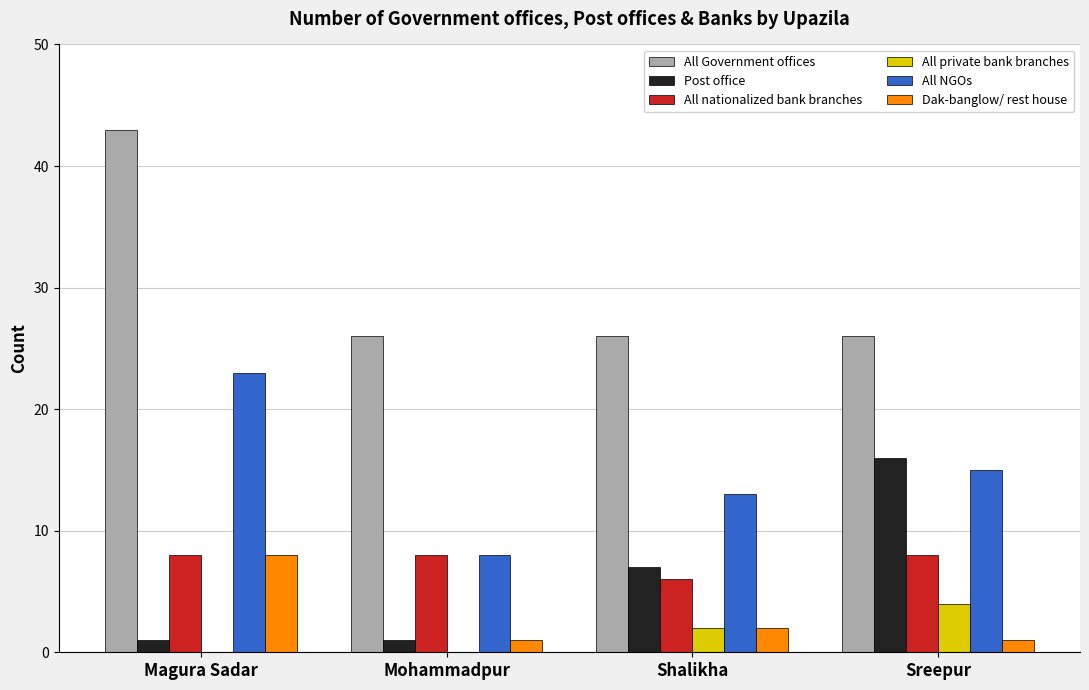

The value of All Government offices at Shalikha is 26. True or false?

True